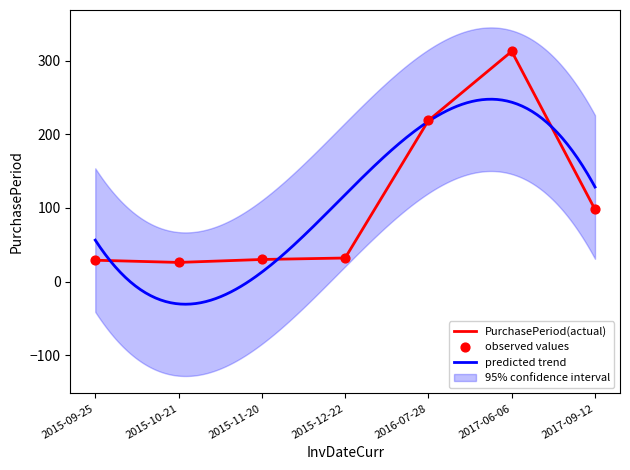

Which has a higher value, 2017-06-06 or 2015-10-21?

2017-06-06